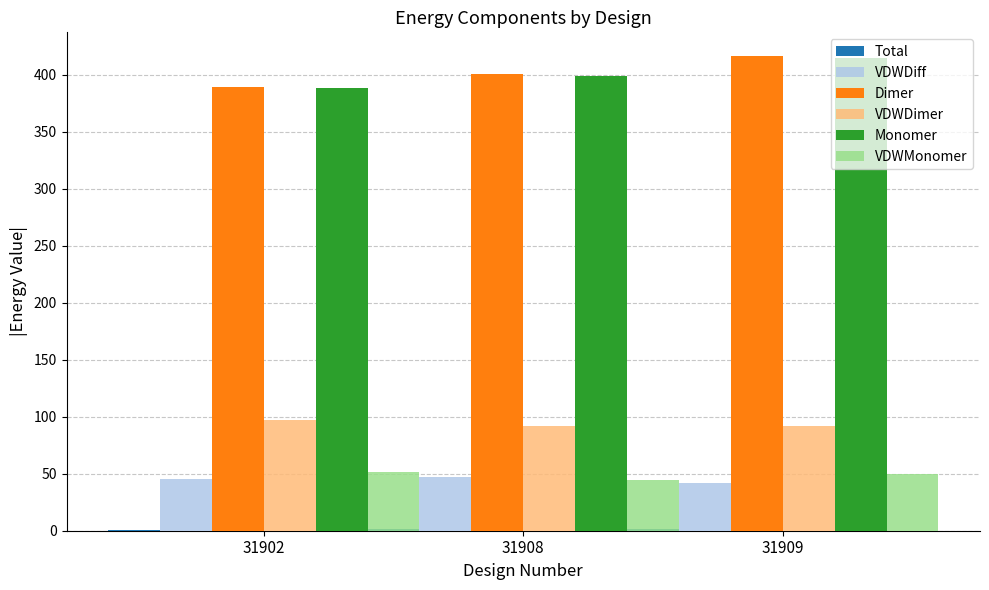

Which category has the highest value across all series?

31909